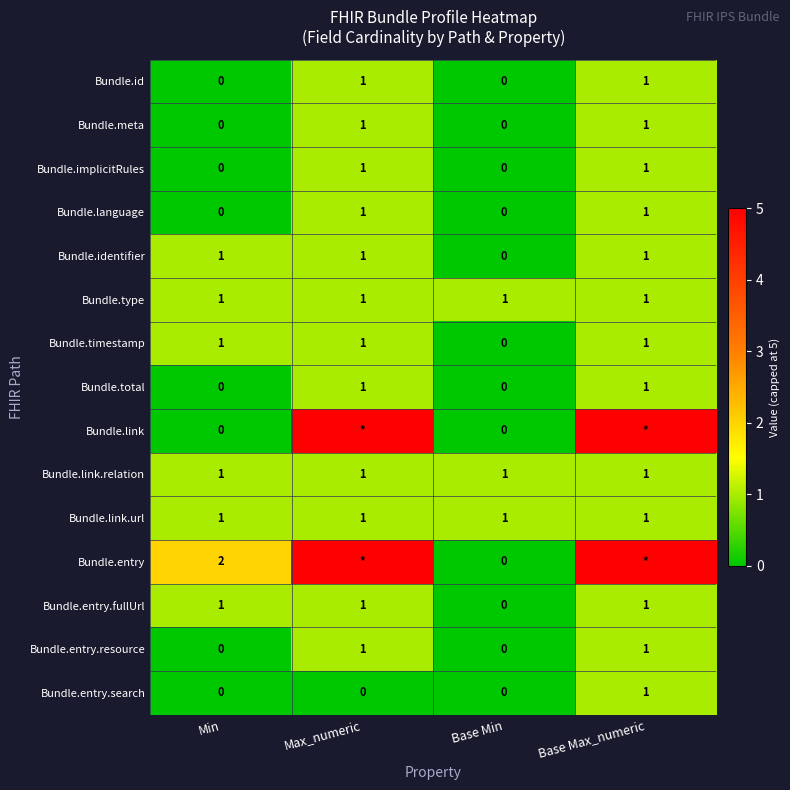

Count the Bundle.implicitRules values in the range 0 to 1.

4